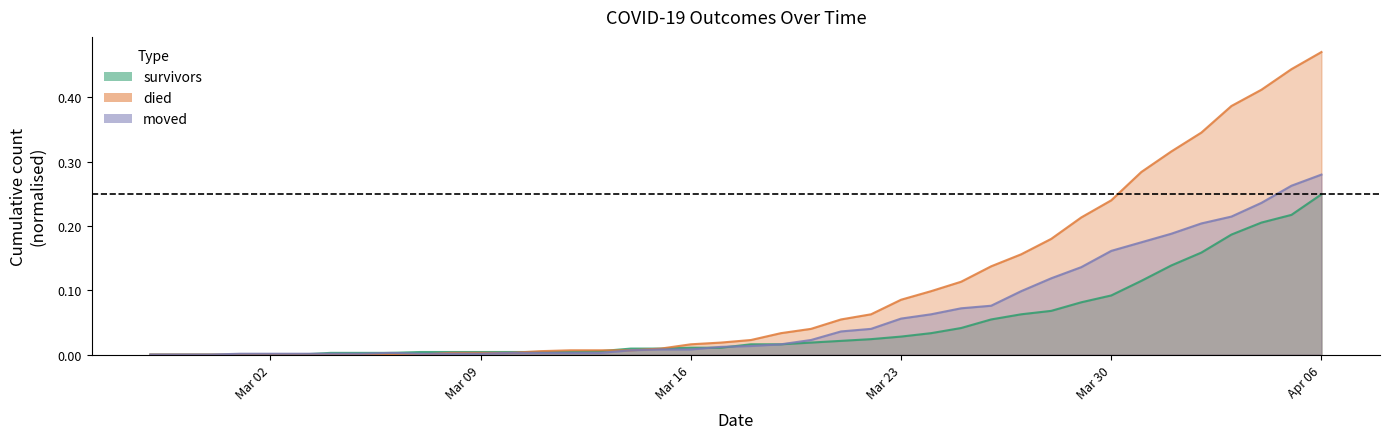

What are all the series names shown in the legend?

survivors, died, moved